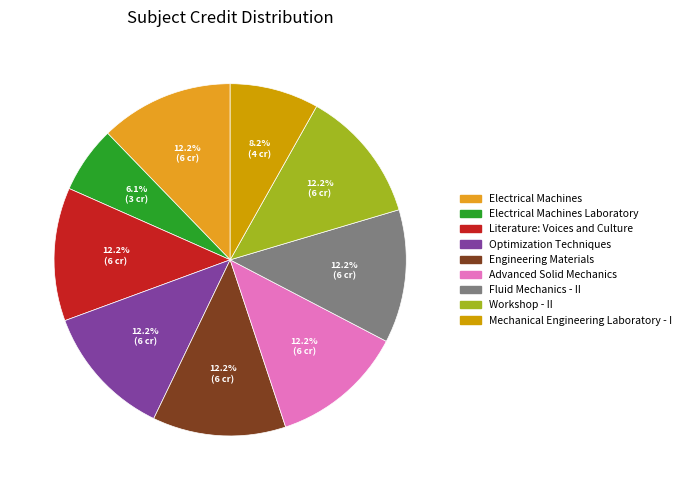

Which category has the smallest portion of the pie?

Electrical Machines Laboratory